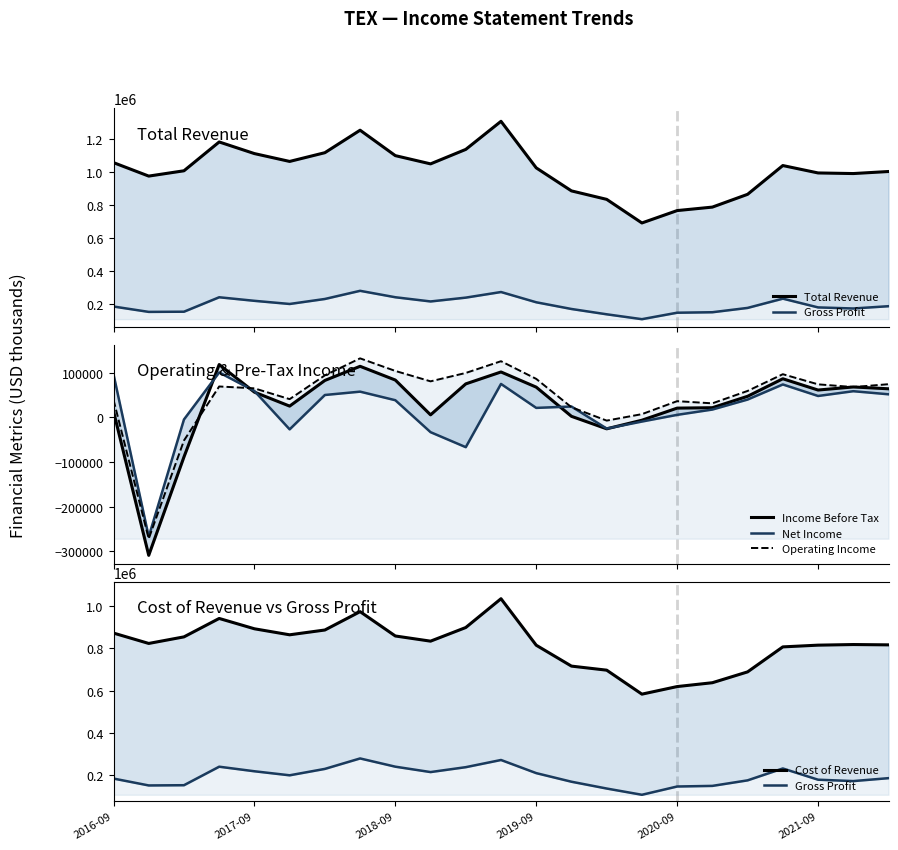

What are all the series names shown in the legend?

Total Revenue, Gross Profit, Income Before Tax, Net Income, Operating Income, Cost of Revenue